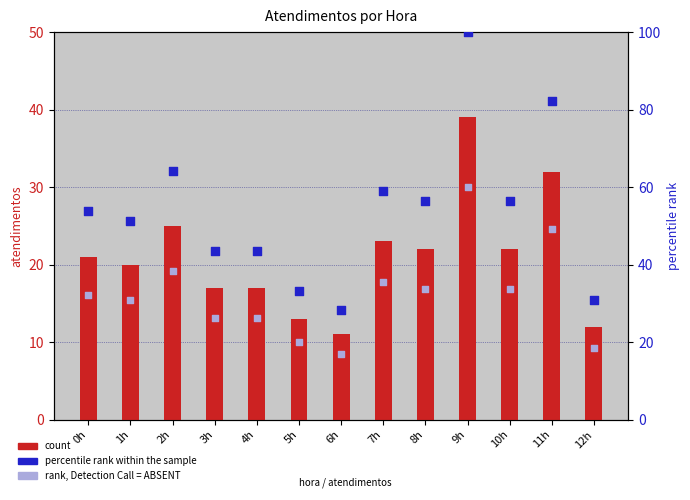

At which category is the sum across all series the highest?

9h